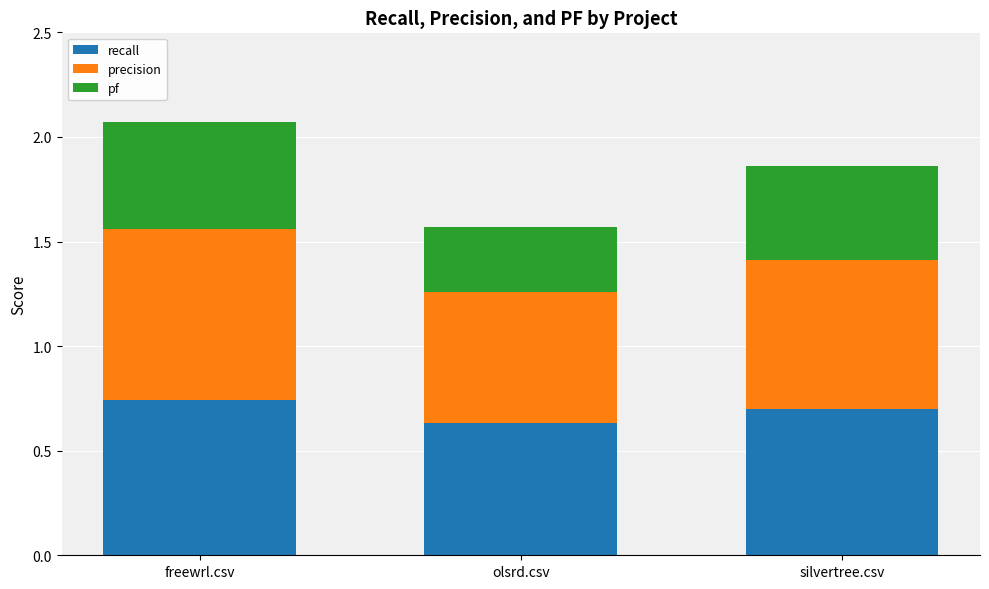

Which category has the lowest value in the recall series?

olsrd.csv